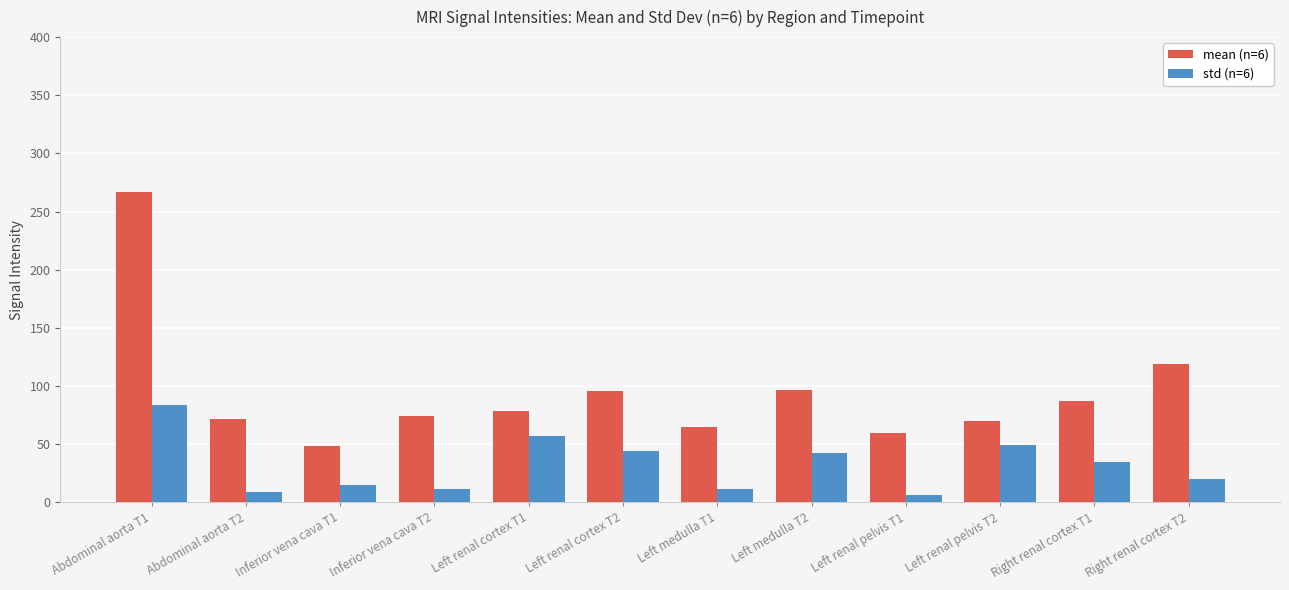

Rank the series by their average value, from highest to lowest.

mean (n=6), std (n=6)